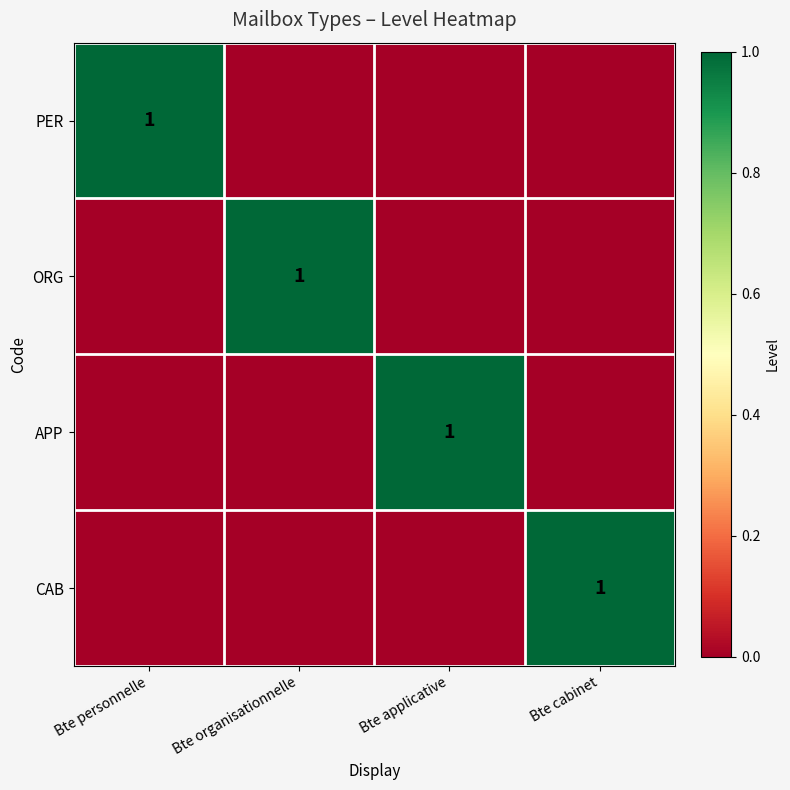

At which category is the sum across all series the highest?

Bte personnelle